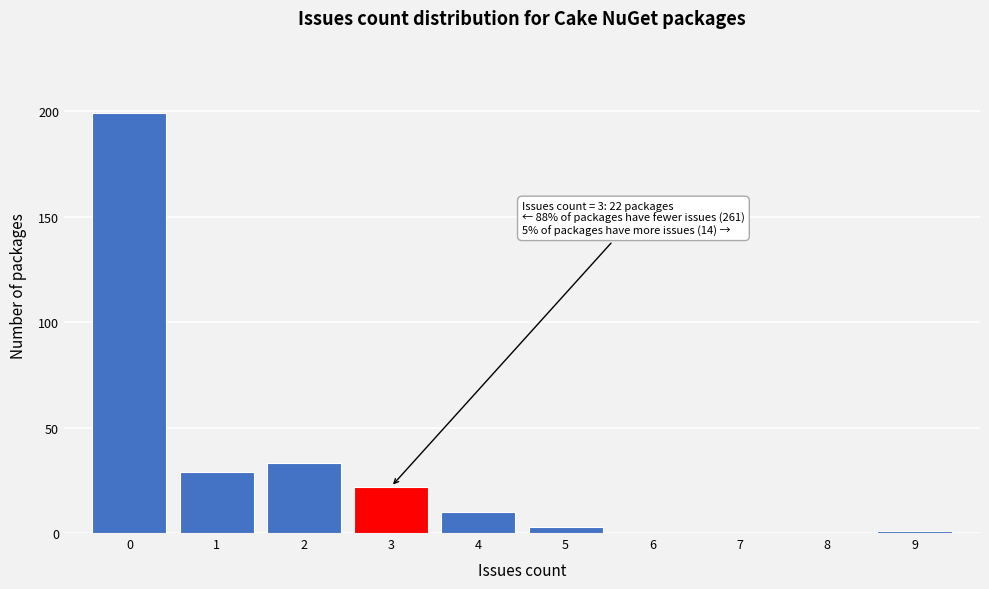

Over which range of the x-axis is the bar tallest?

-0.5 to 0.5